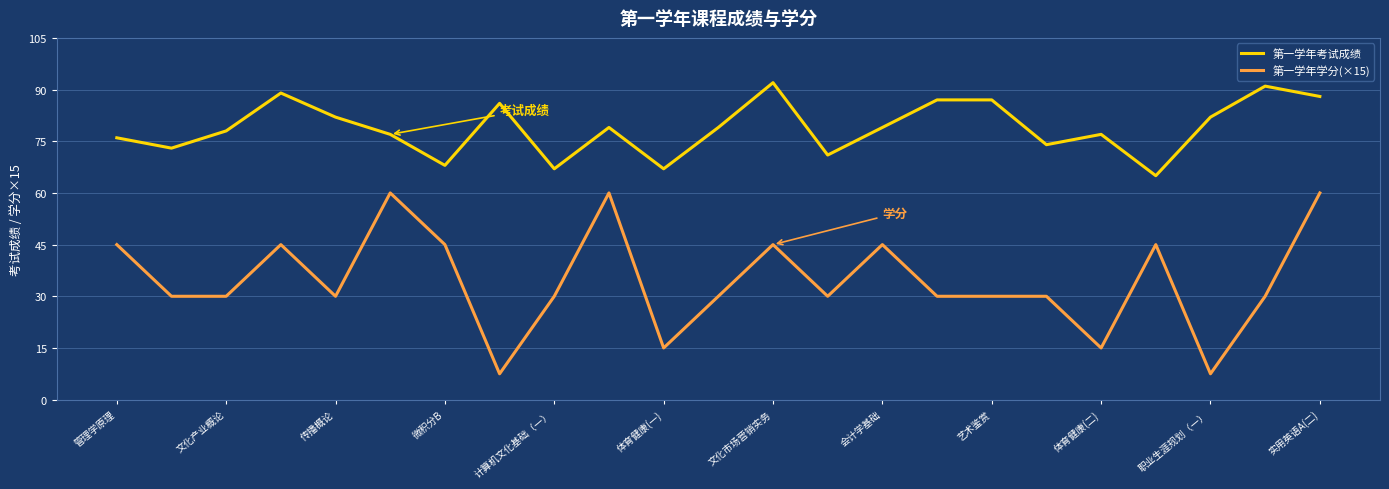

What is the greatest value displayed?

92.0